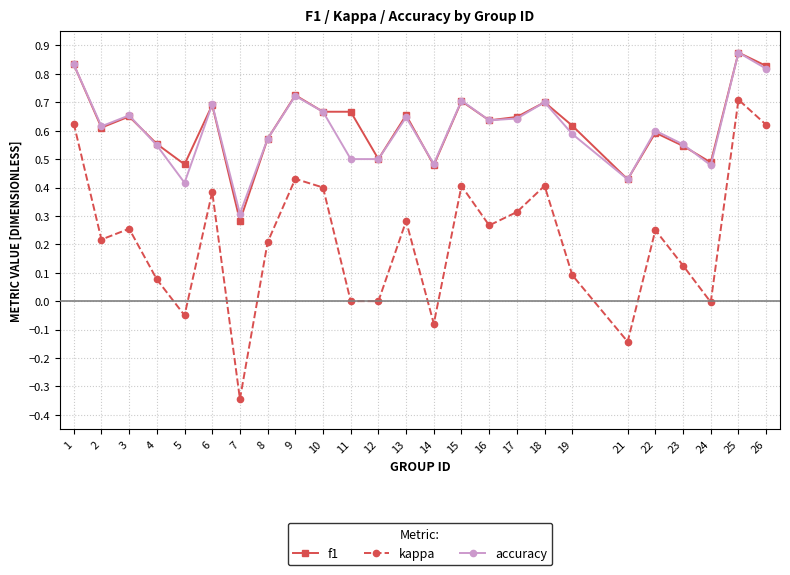

Between 3 and 23, which series saw the biggest shift?

kappa